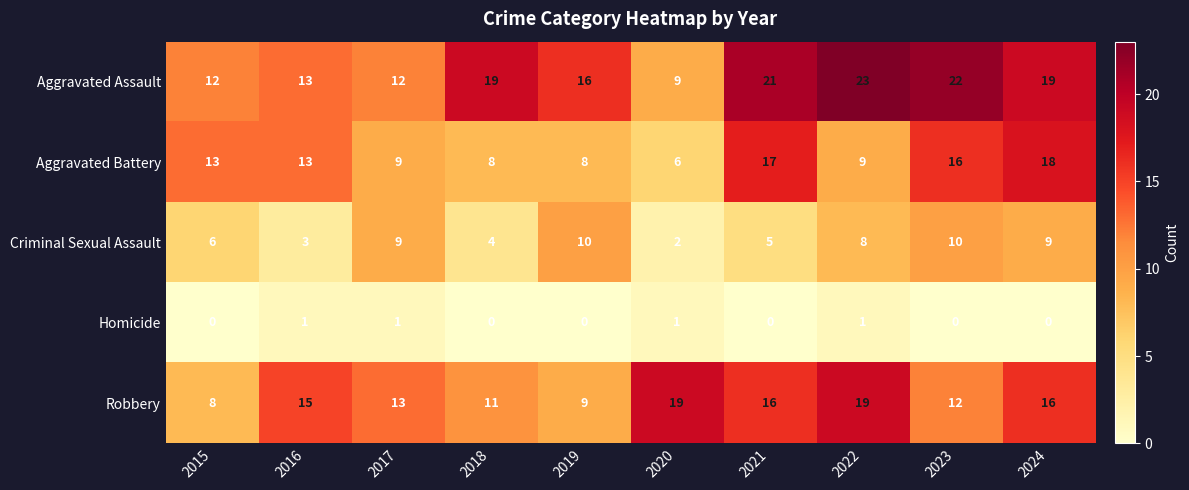

What is the sum of all Aggravated Assault values?

166